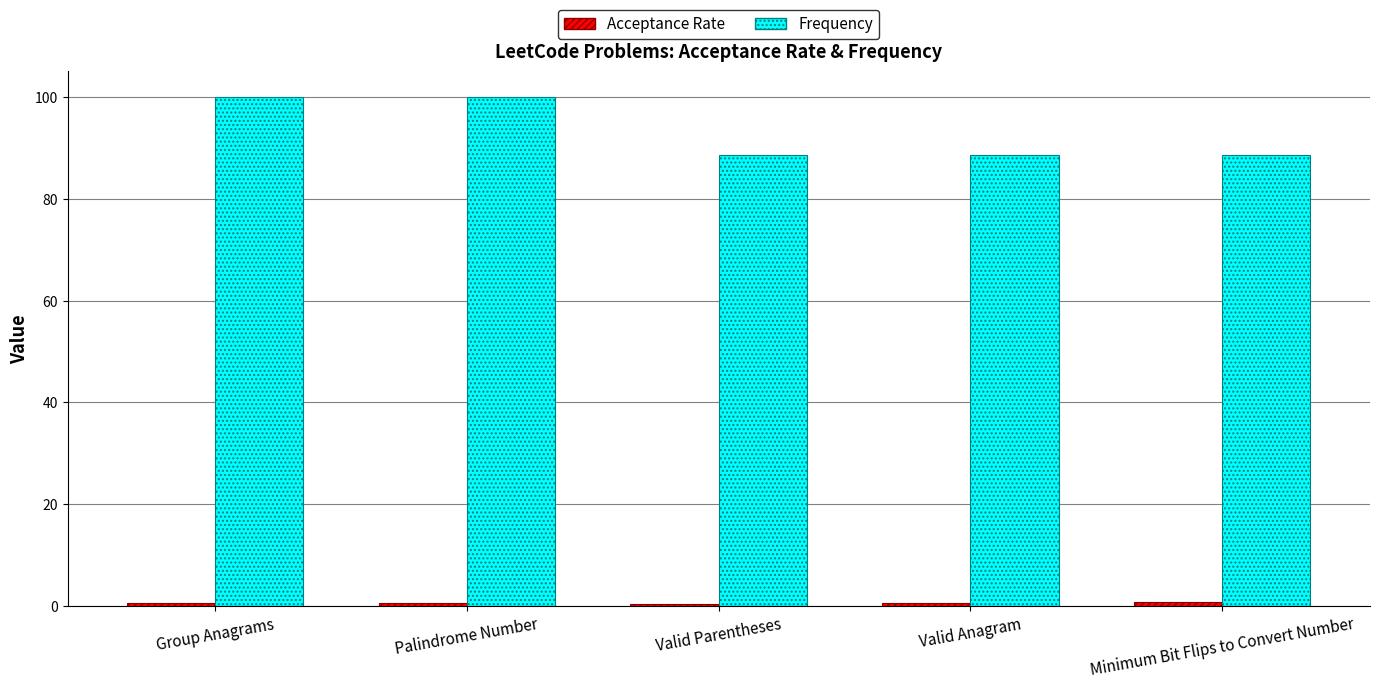

What is the total value across all series at Valid Parentheses?

88.9